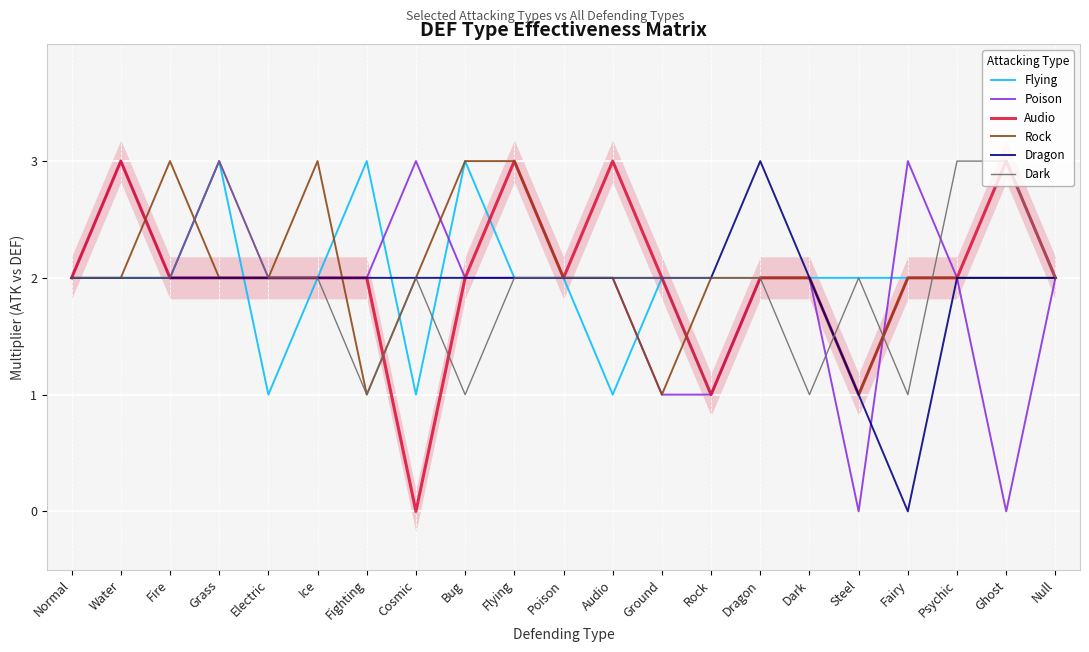

What is the label of the 18th point from the right?

Grass